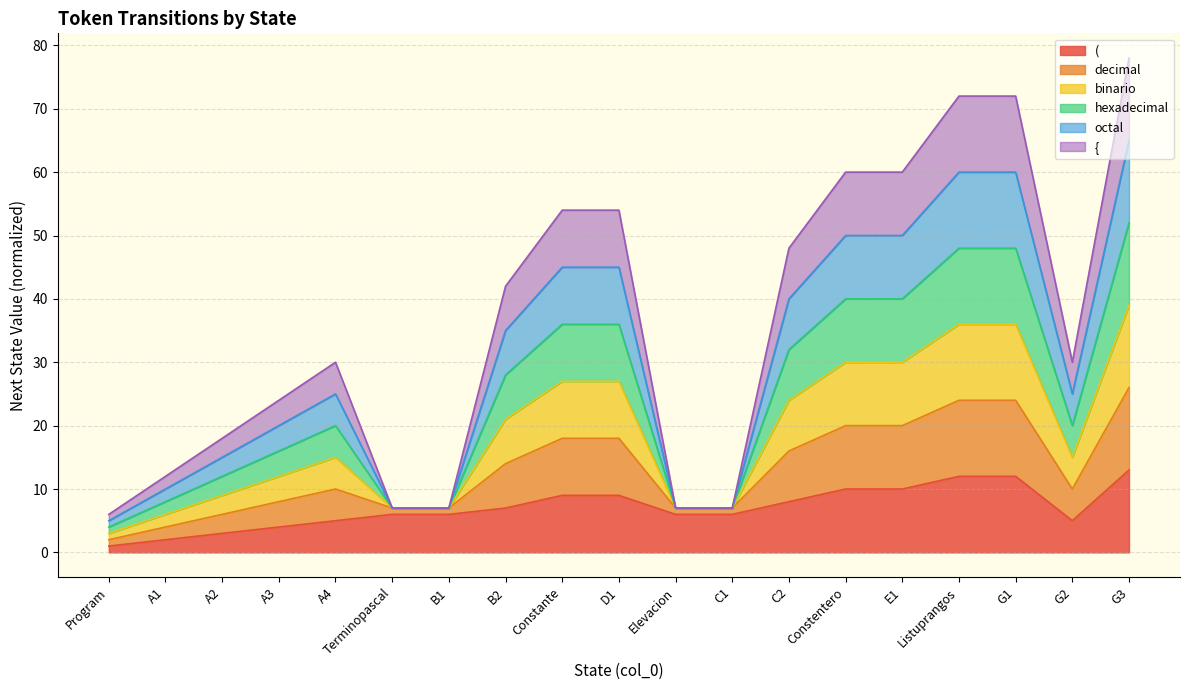

Does the chart display data point markers on the line(s)?

No